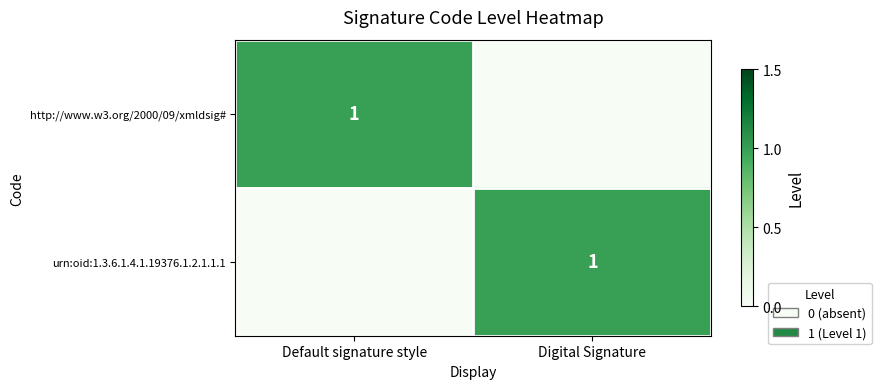

Which has a higher value, Digital Signature or Default signature style?

Default signature style